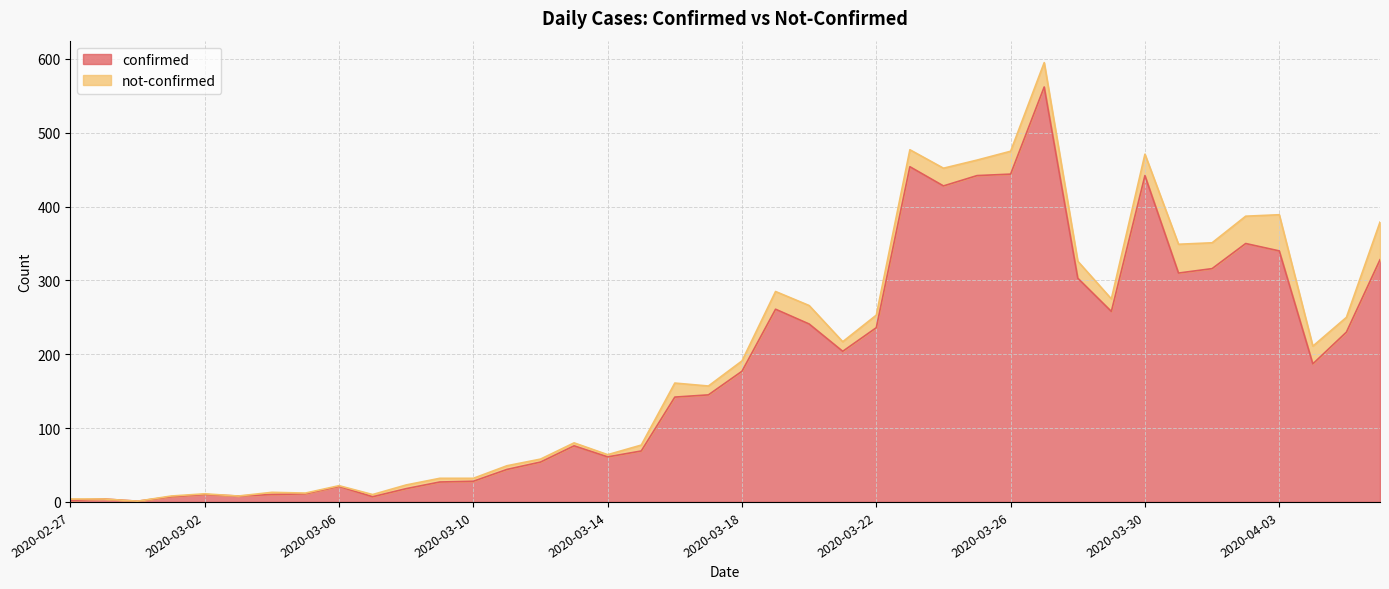

Approximately how many times larger is the value at 2020-04-06 compared to 2020-03-13?

4.3